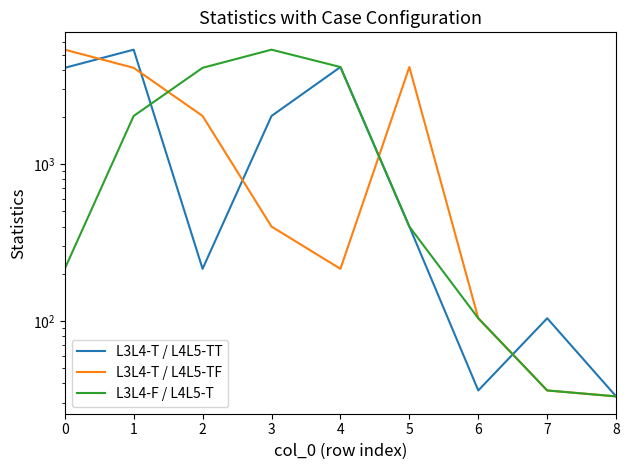

Is it true that L3L4-F / L4L5-T equals 2031 at 1?

True